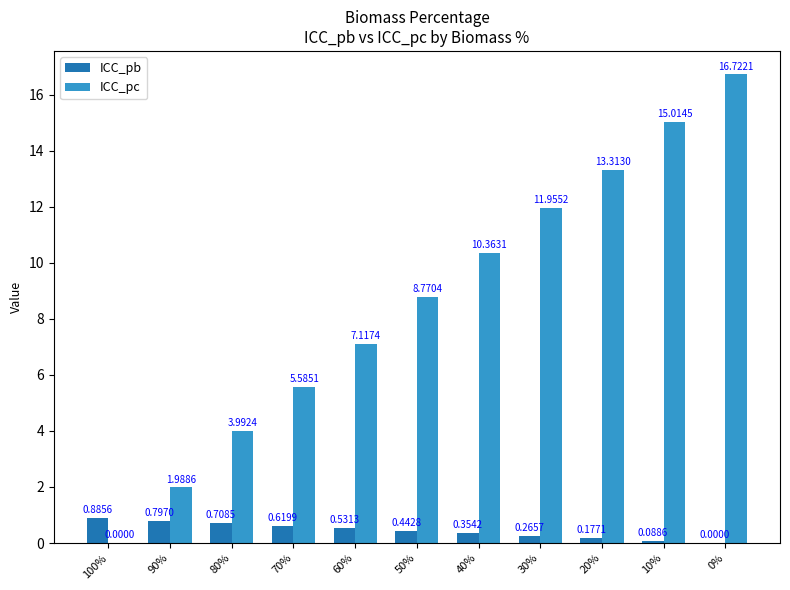

What is the sum of the ICC_pc values at 20% and 40%?

23.7